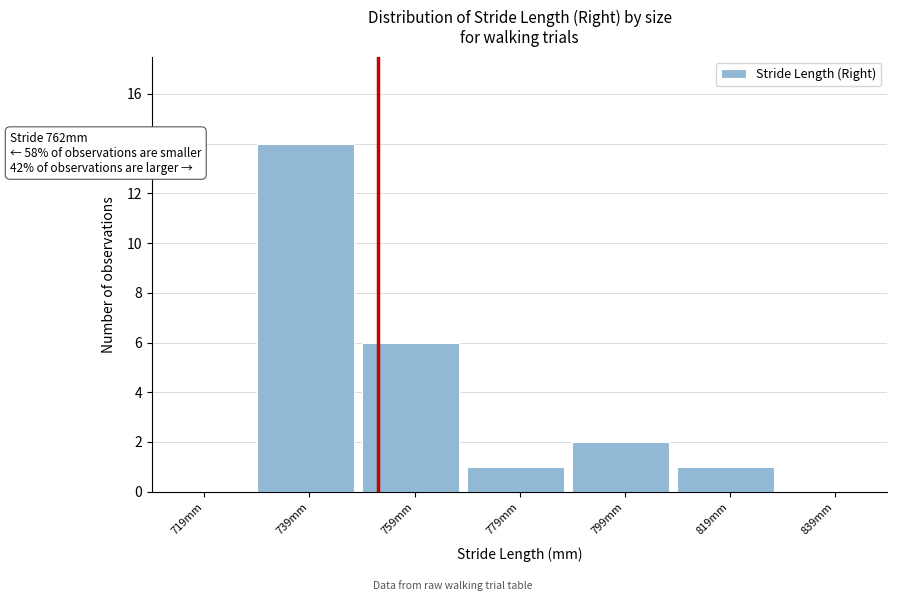

Reading left to right, what are all the values shown in this chart?

719mm=0	739mm=14	759mm=6	779mm=1	799mm=2	819mm=1	839mm=0